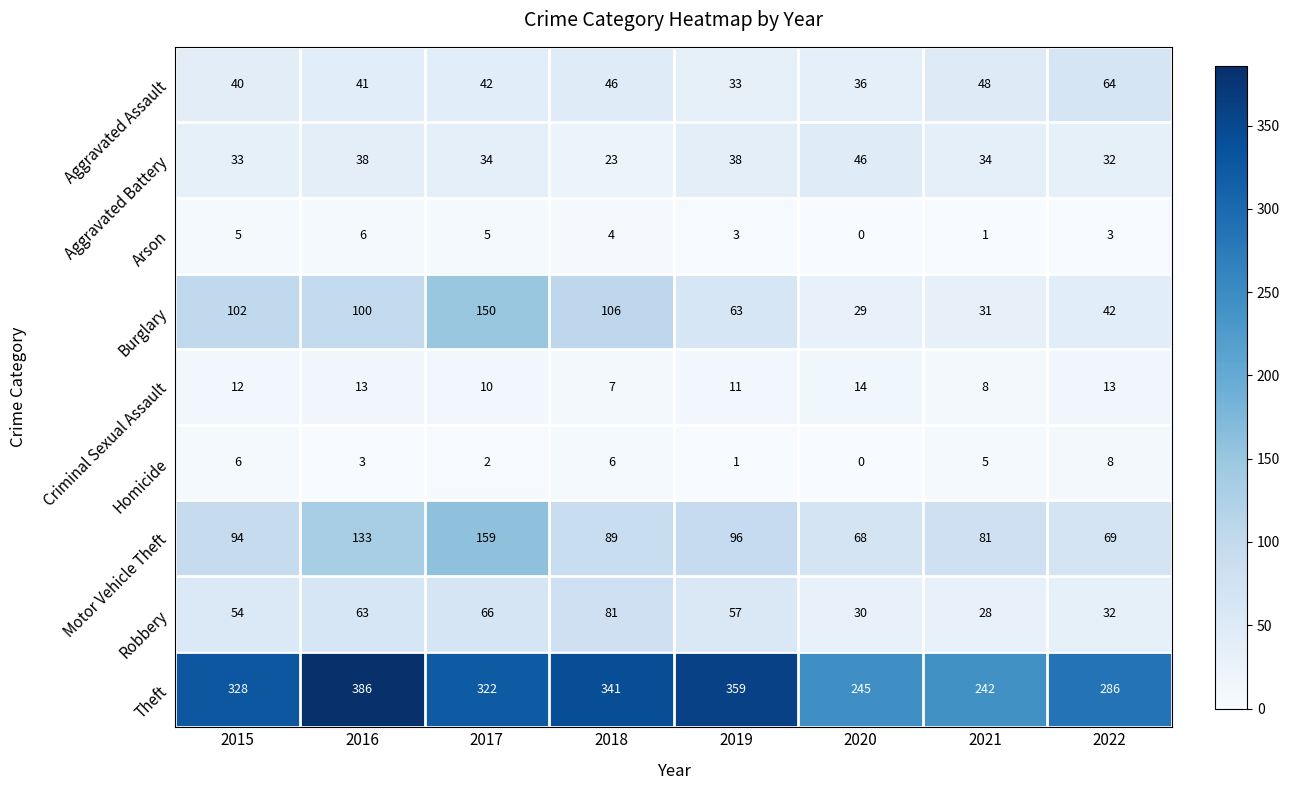

At how many categories does at least one series exceed 152?

8